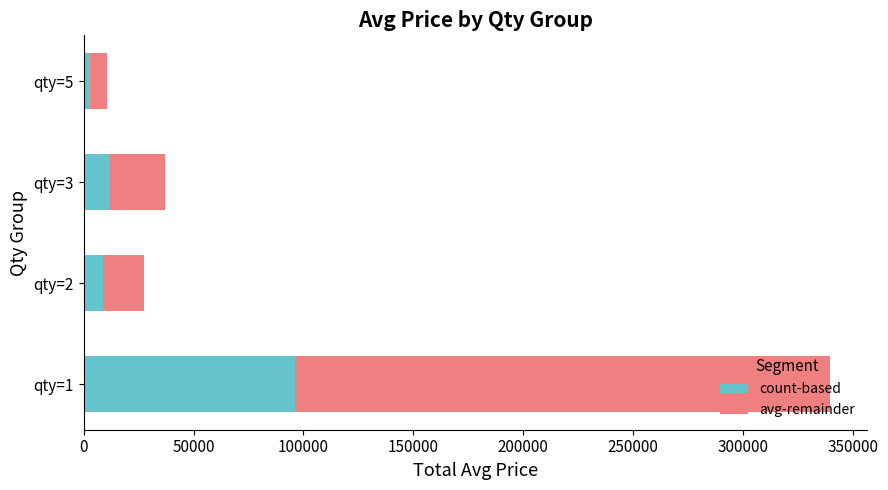

At which category is the sum across all series the highest?

qty=1